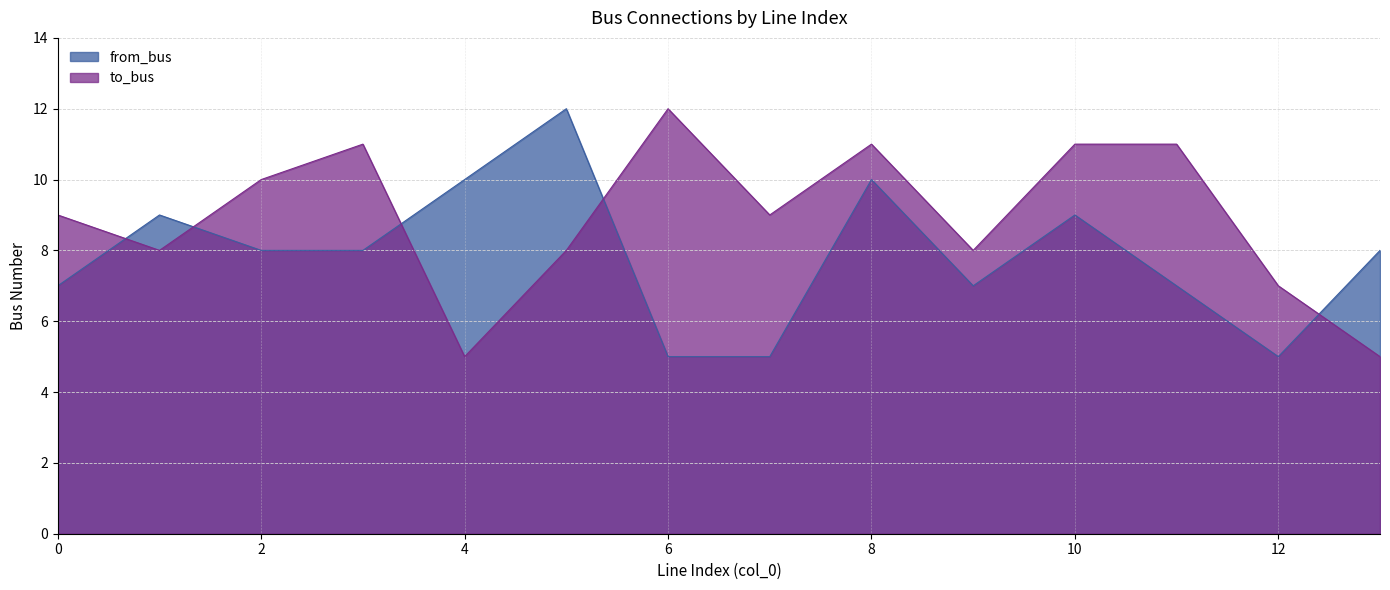

What is the average value of the from_bus series?

8